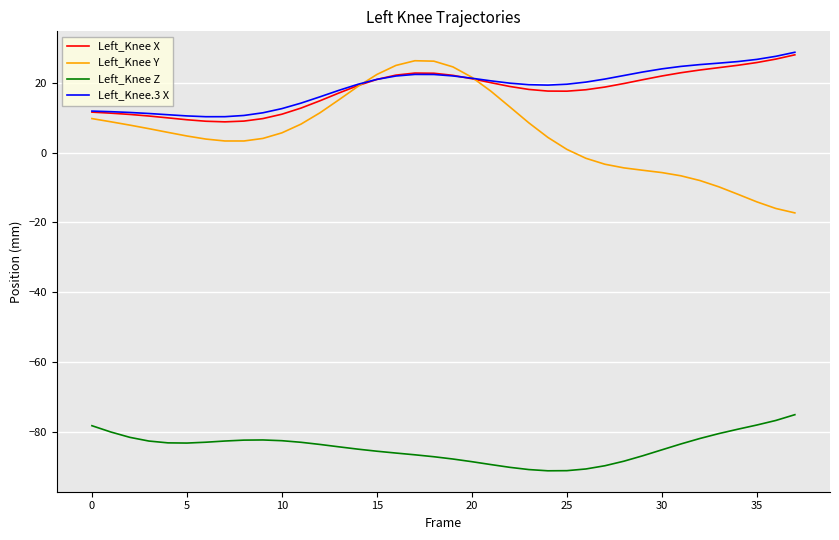

Does the chart have visible grid lines?

Yes